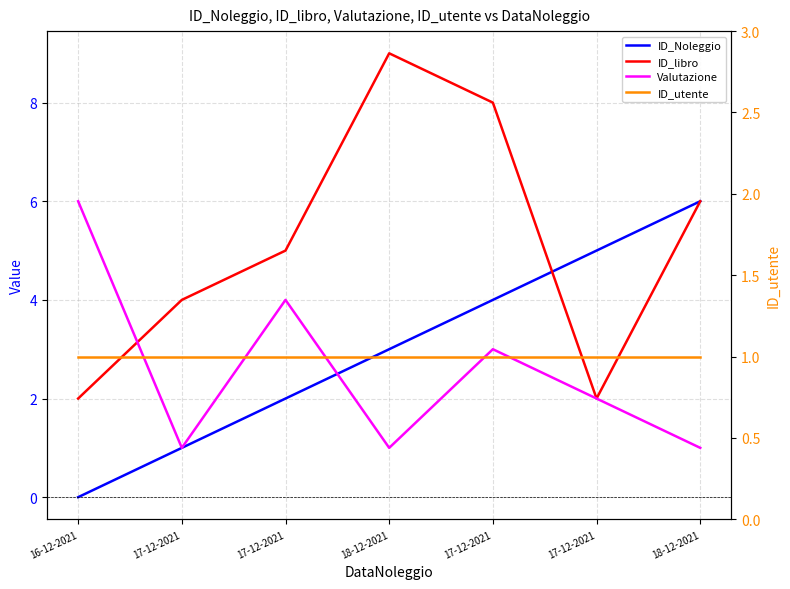

What is the total value across all series at 18-12-2021?

14